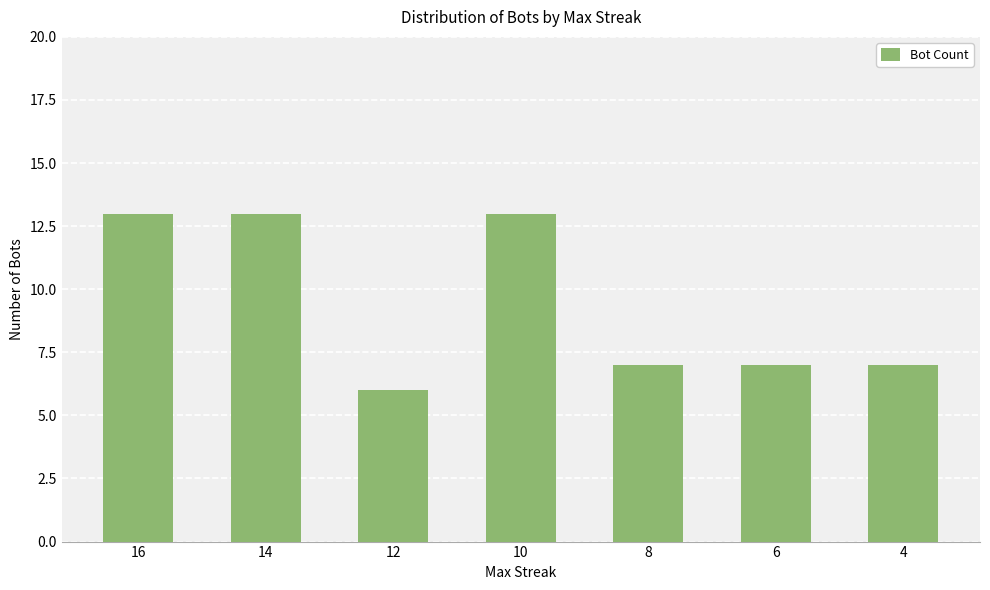

The chart shows a value of 13 at 14. True or false?

True